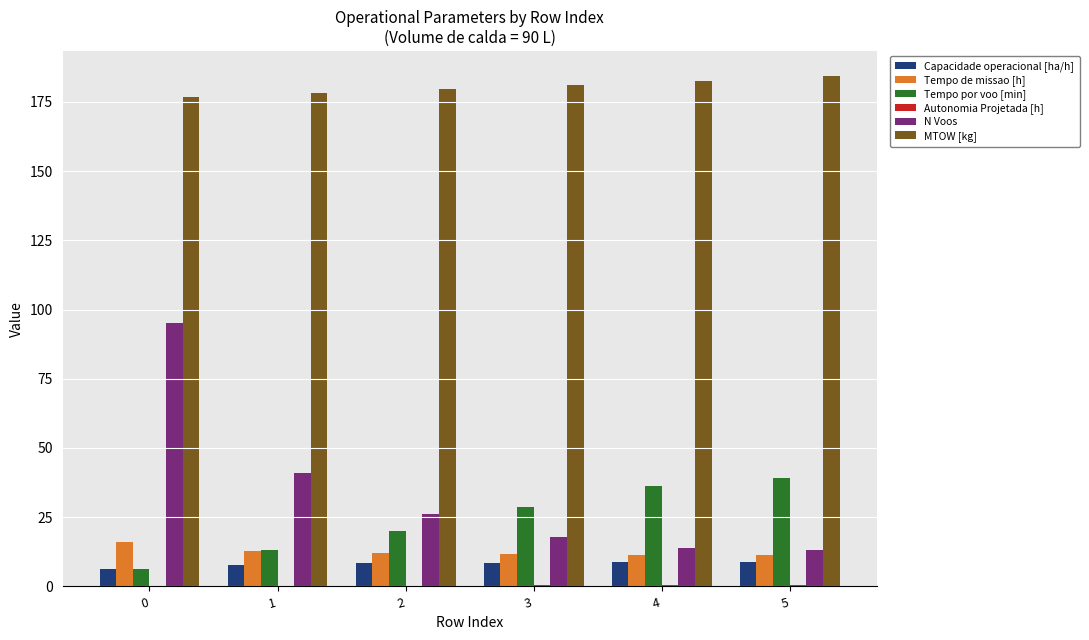

Which series has the largest total across all categories?

MTOW [kg]